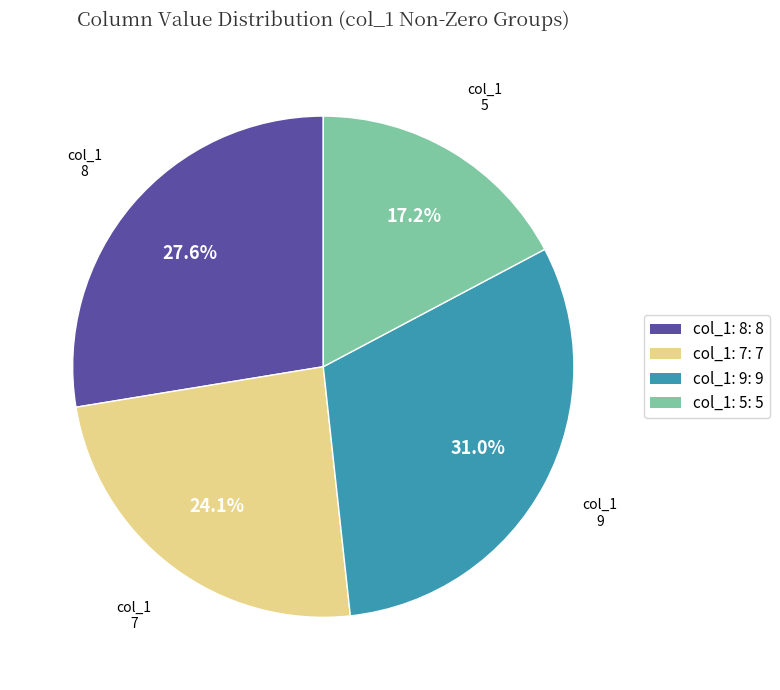

Rank the categories by value from lowest to highest.

col_1: 5: 5, col_1: 7: 7, col_1: 8: 8, col_1: 9: 9